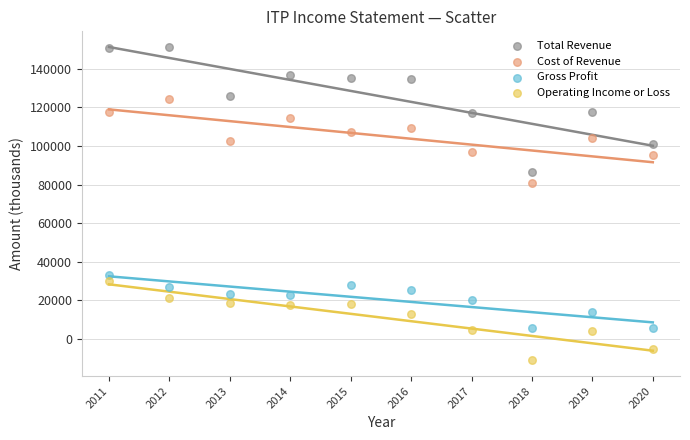

Which series reaches the maximum Y coordinate?

Total Revenue